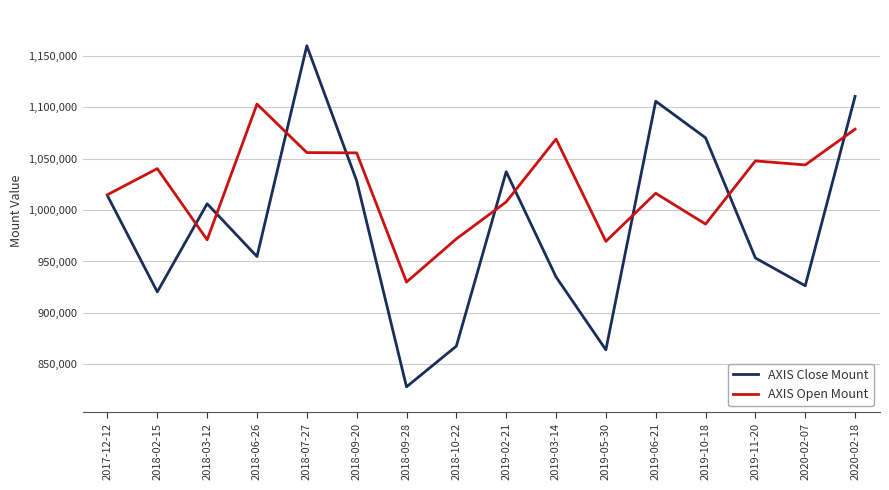

What are all the series names shown in the legend?

AXIS Close Mount, AXIS Open Mount